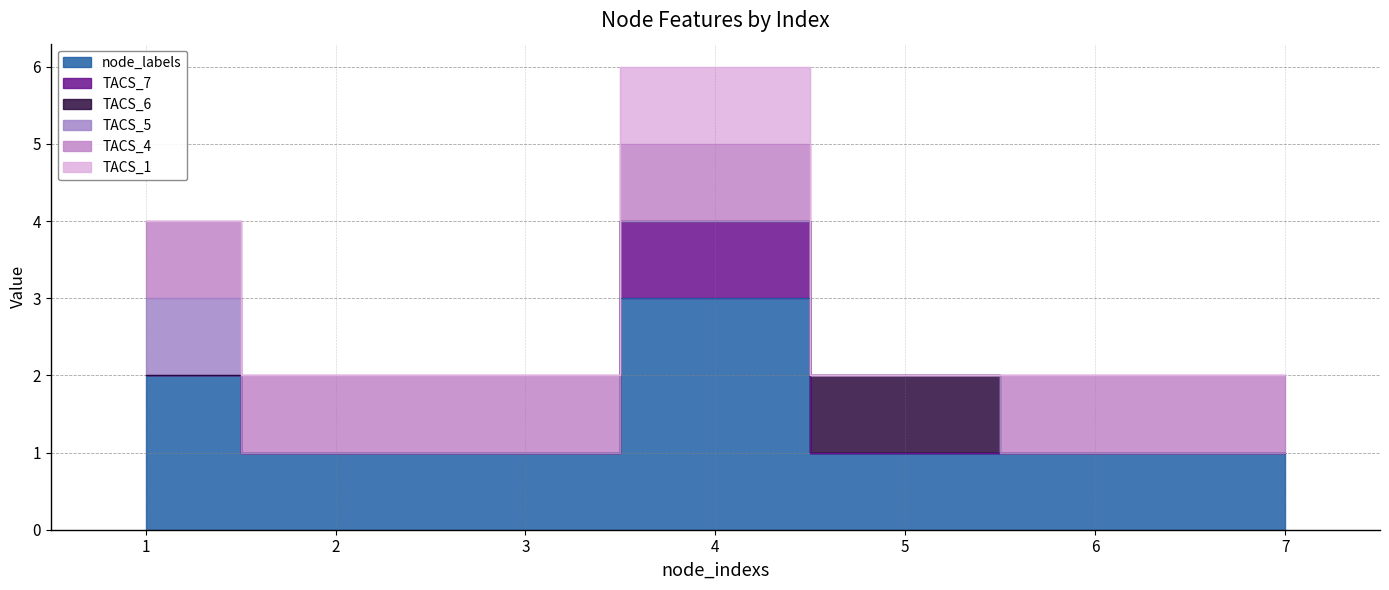

True or false: TACS_4 has a value of 2 at 6.

False